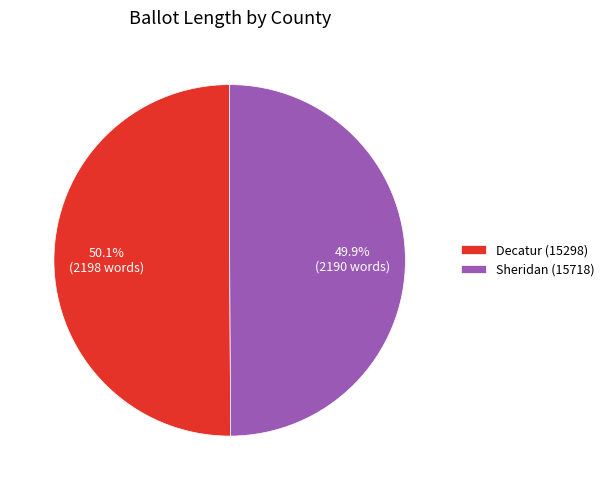

What is the ratio of the value at Sheridan (15718) to the value at Decatur (15298)?

1.0